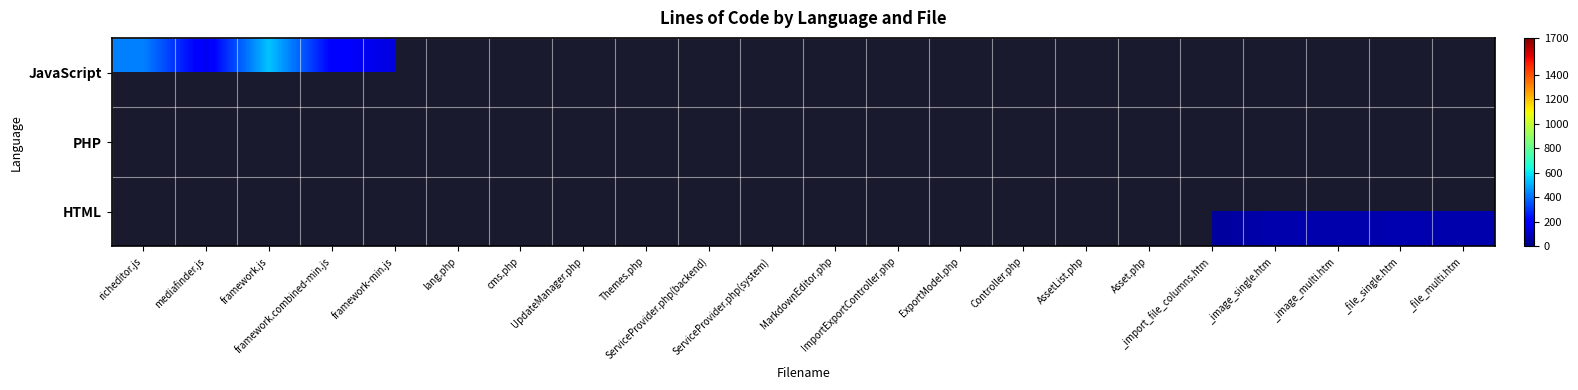

How many values in JavaScript are above zero?

5